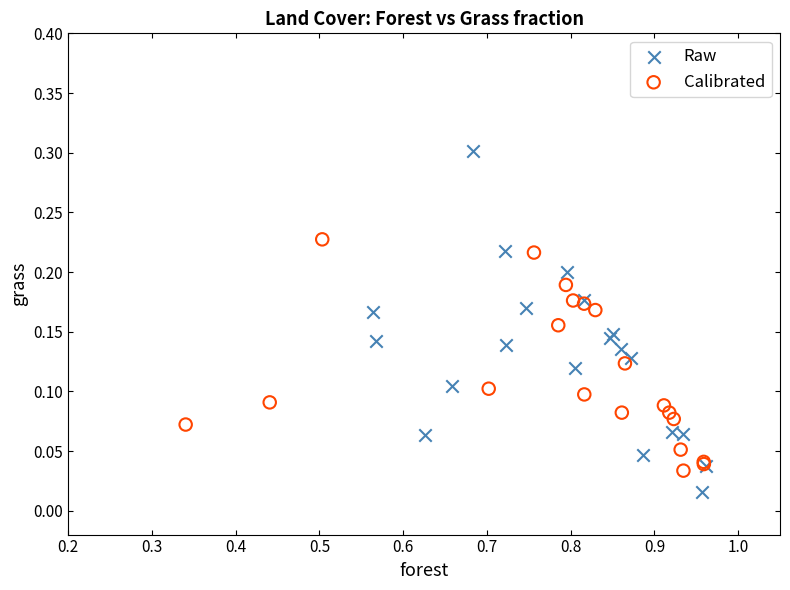

What are all the series names shown in the legend?

Raw, Calibrated